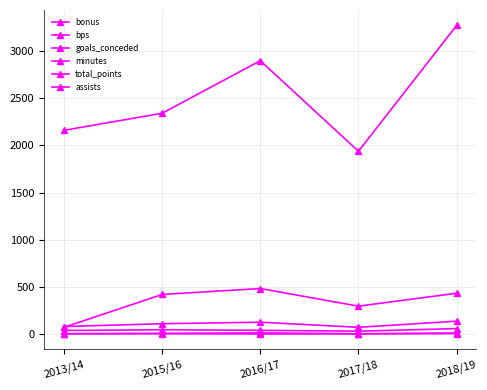

Which has a higher value, 2018/19 or 2015/16?

2018/19